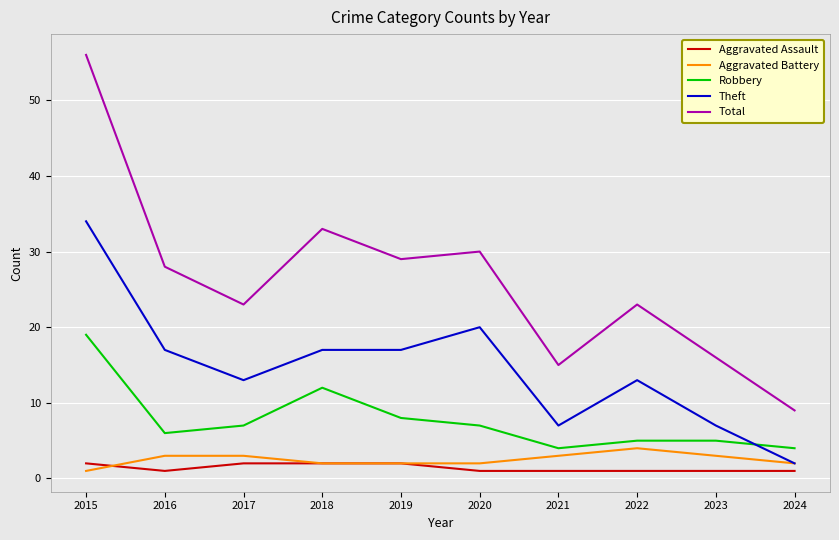

True or false: Aggravated Assault has a value of 1 at 2023.

True